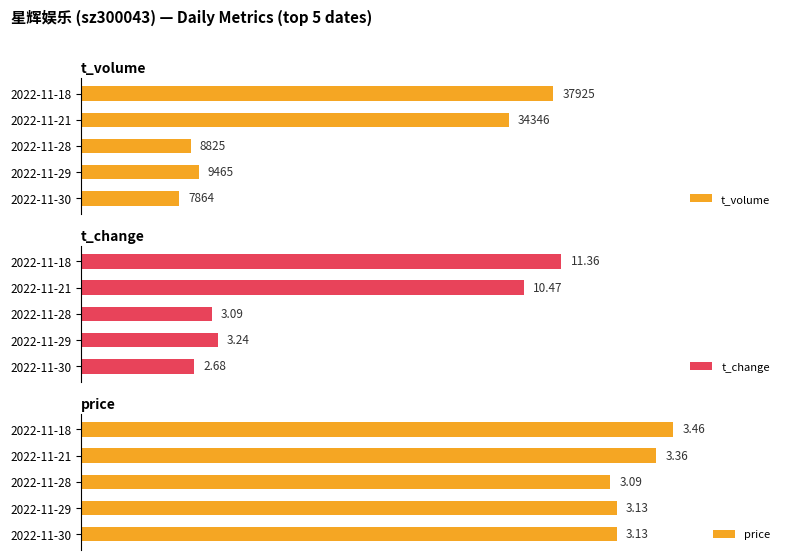

Is it true that price equals 141.3 at 2022-11-28?

False